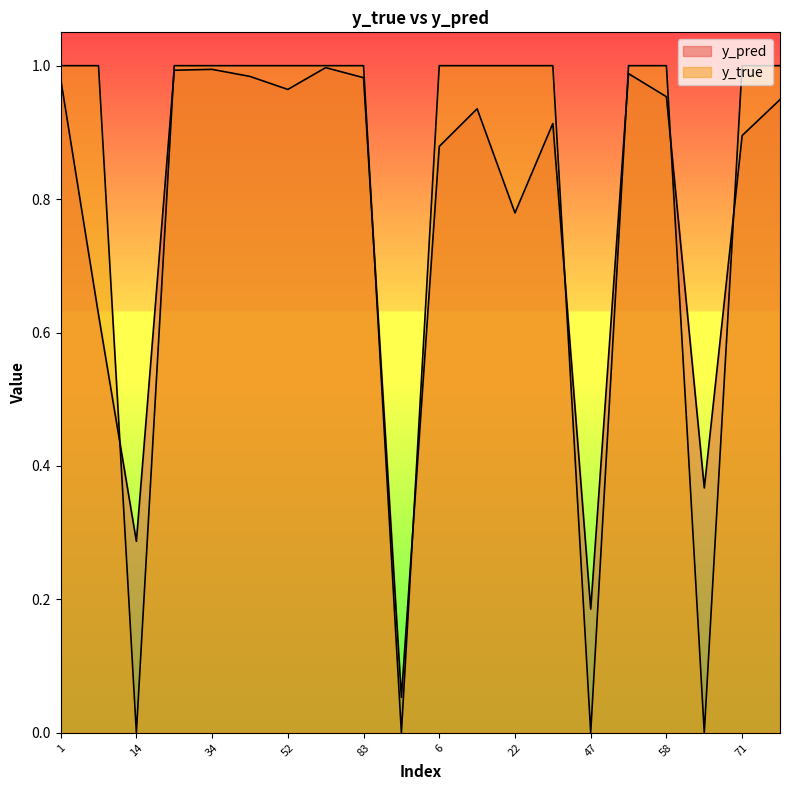

The value of y_pred at 14 is 0.5. True or false?

False